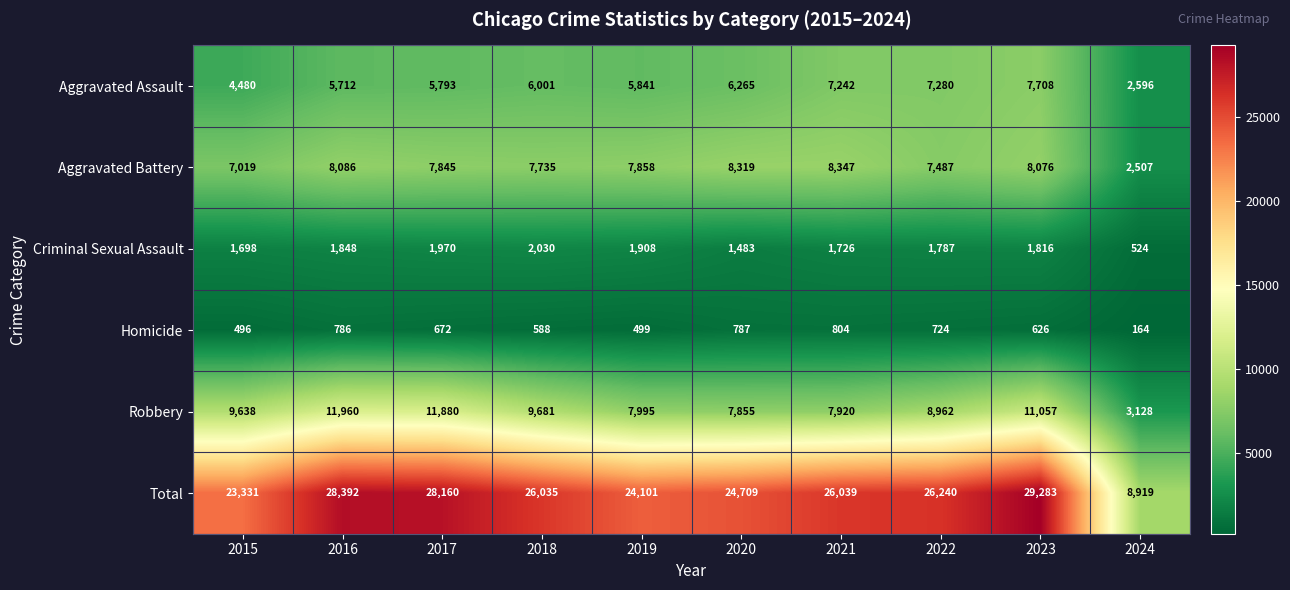

What is the total value across all series at 2016?

56784